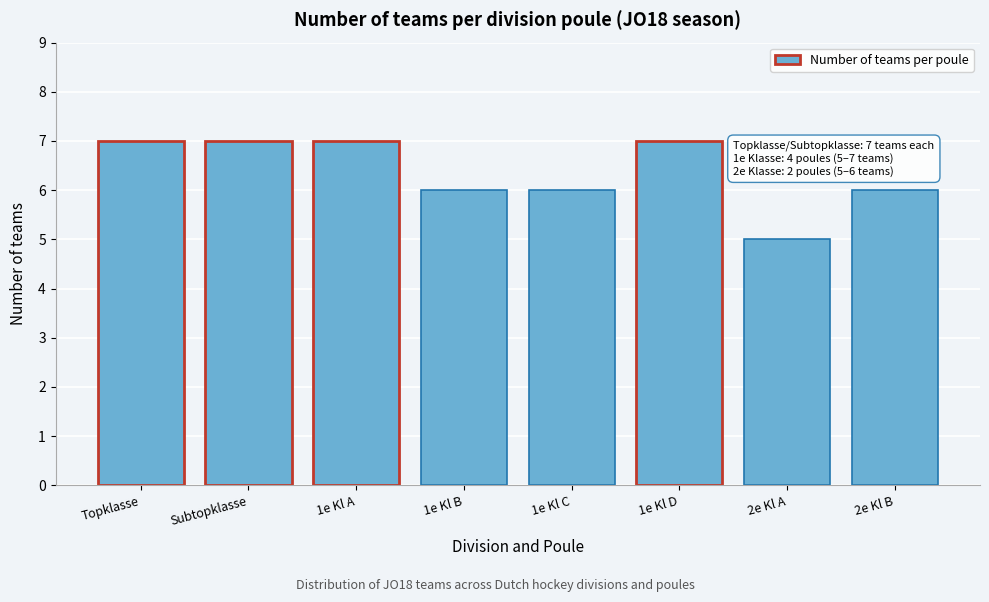

Reading left to right, what are all the values shown in this chart?

Topklasse=7	Subtopklasse=7	1e Kl A=7	1e Kl B=6	1e Kl C=6	1e Kl D=7	2e Kl A=5	2e Kl B=6